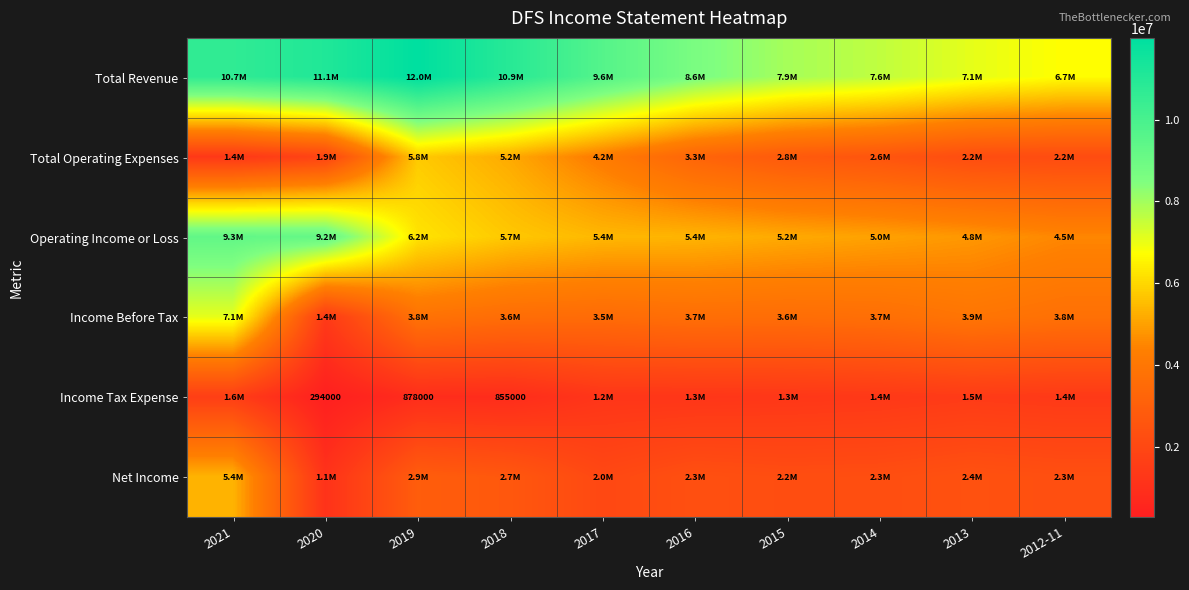

What is the spread (max minus min) of values at 2012-11?

5295000